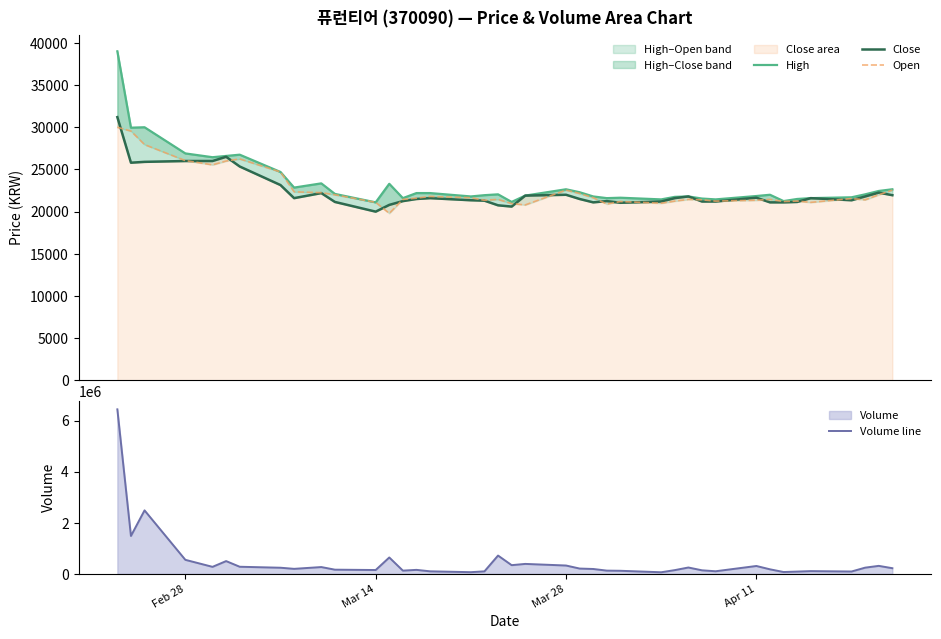

What is the highest value of the Volume line series?

6437725